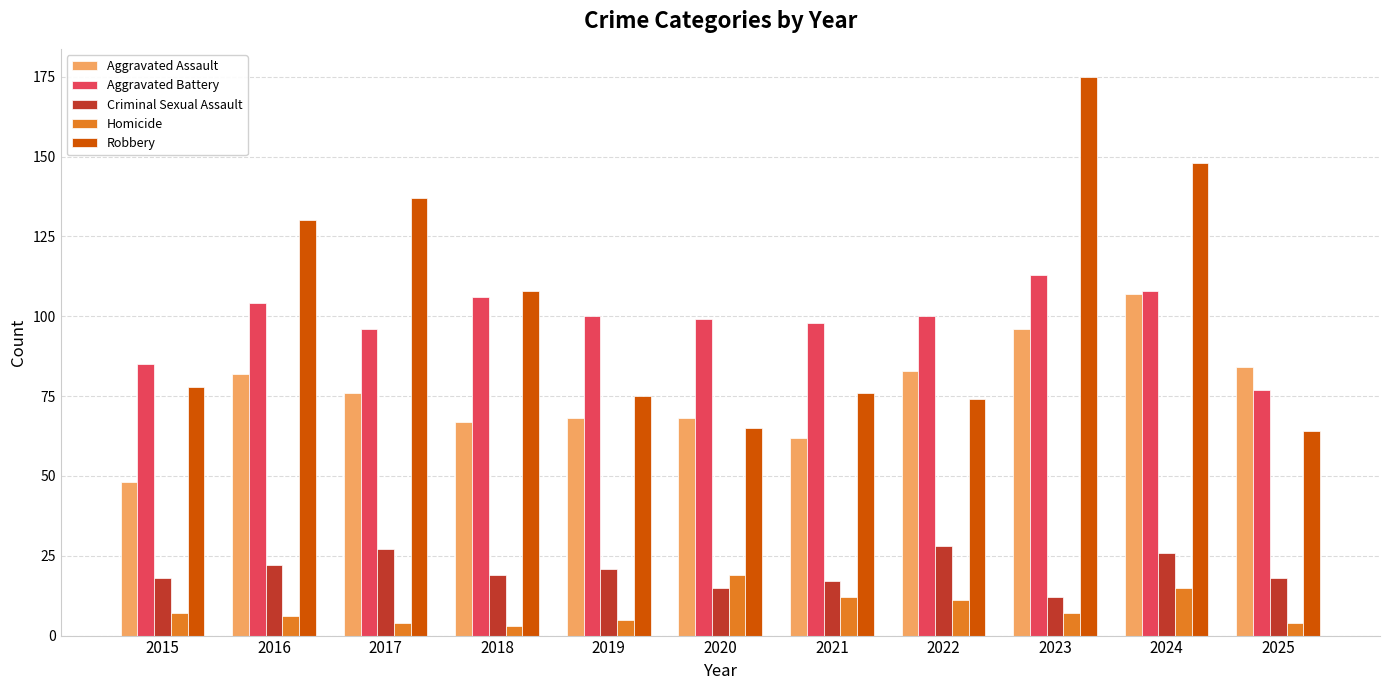

At which category does the chart reach its peak across all series?

2023